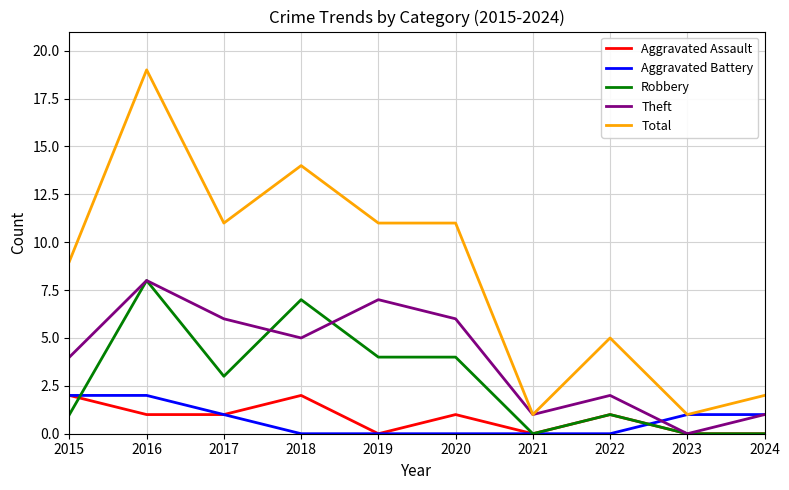

Count the number of categories in the chart.

10